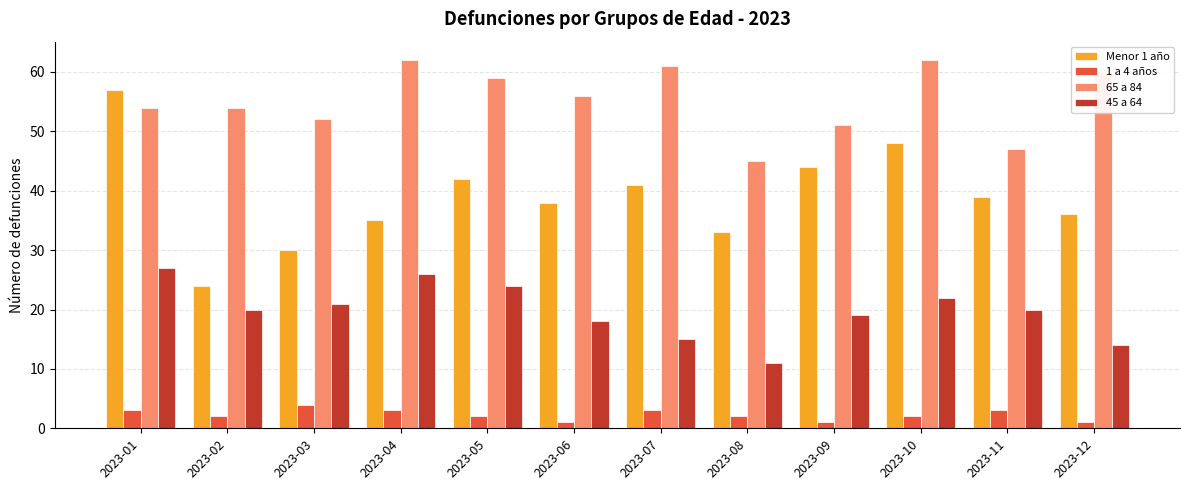

How many categories are shown in the chart?

12